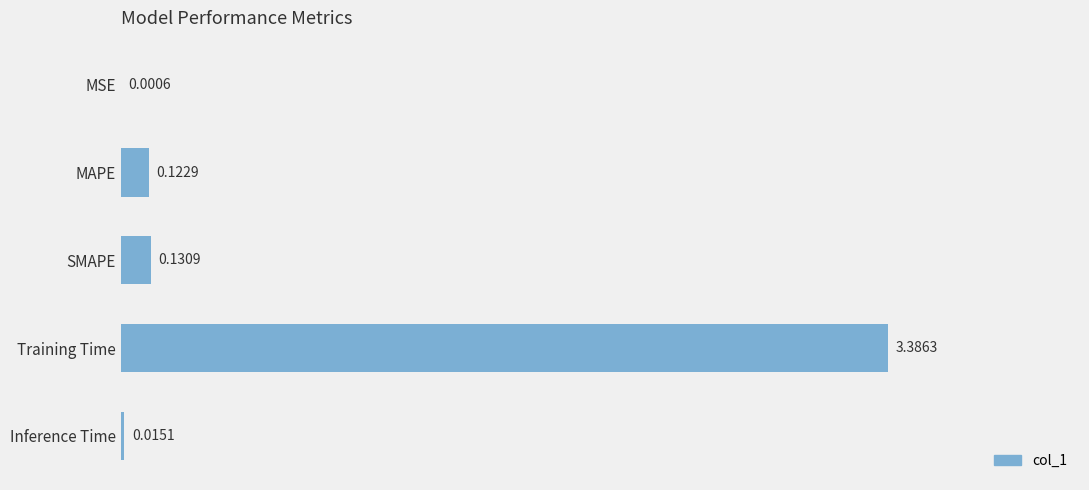

What is the sum of the values at MAPE and Training Time?

3.5